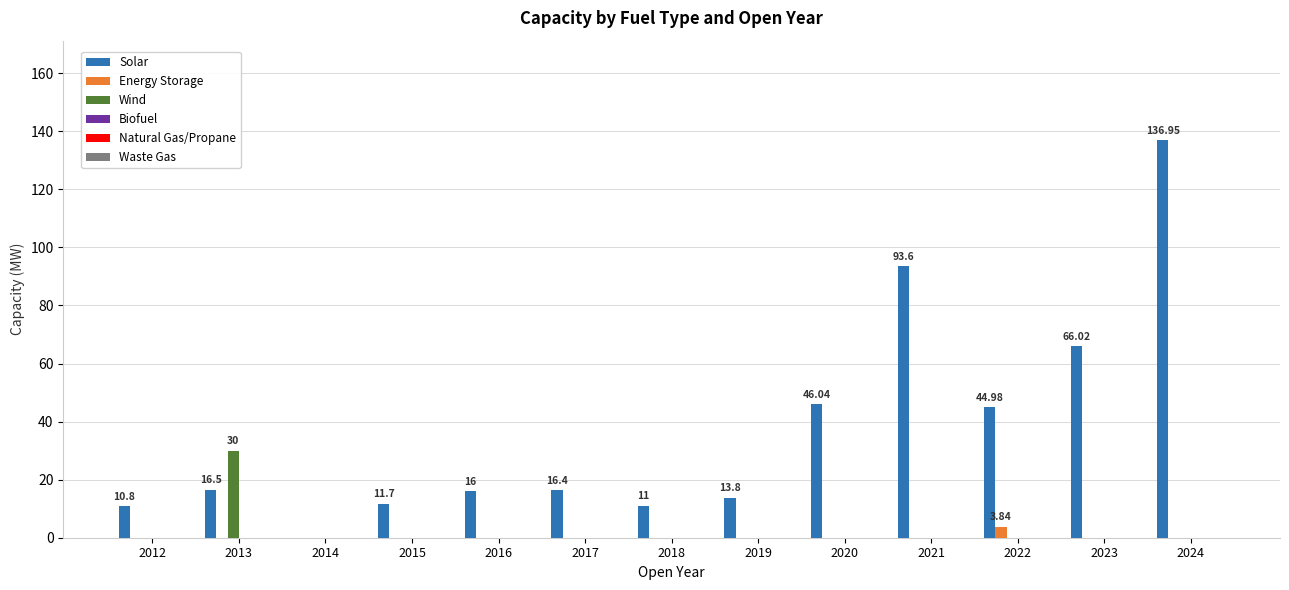

Which series has the largest total across all categories?

Solar